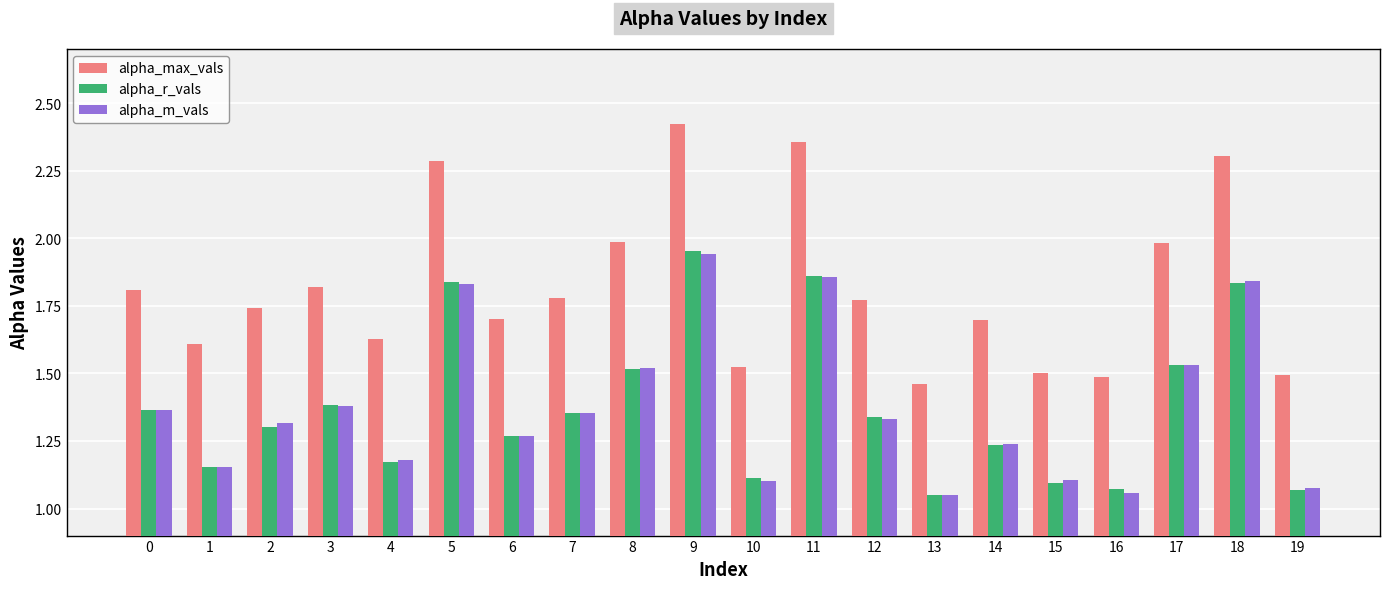

What is the spread (max minus min) of values at 10?

0.4